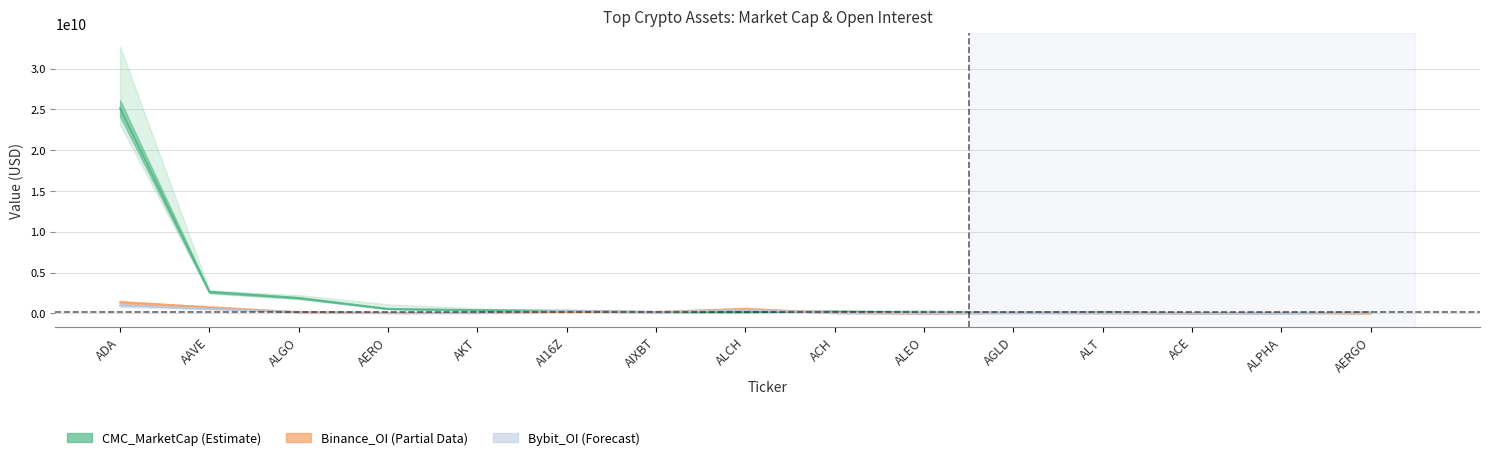

True or false: Bybit_OI and CMC_MarketCap cross at least once.

True